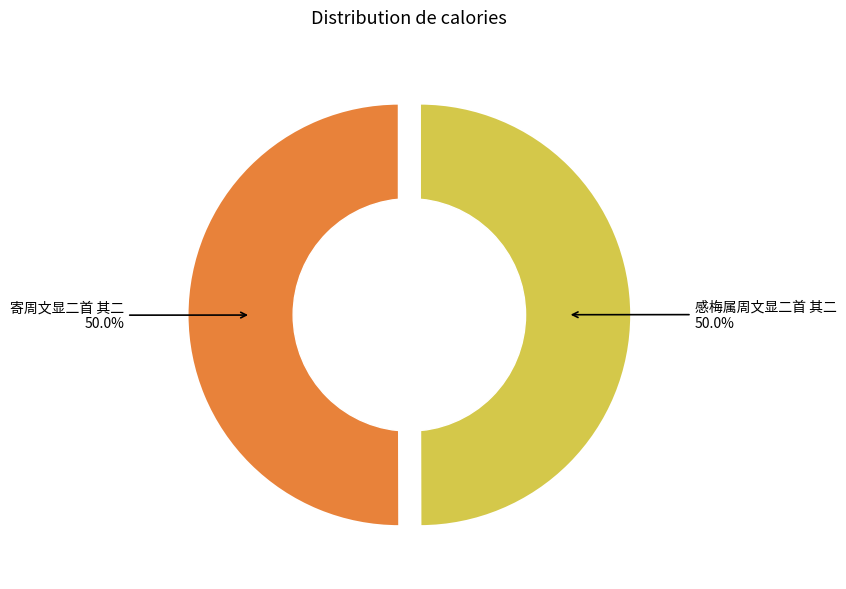

What portion of the pie excludes 感梅属周文显二首 其二?

50.0%